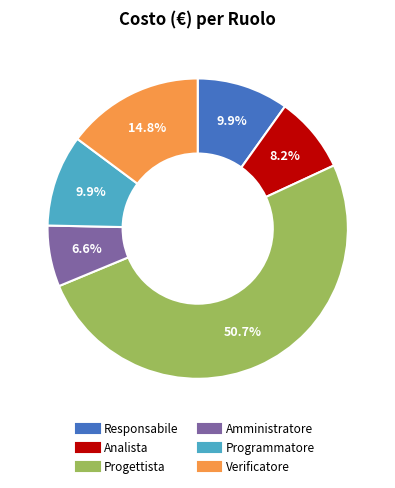

How many segments does this pie chart have?

6